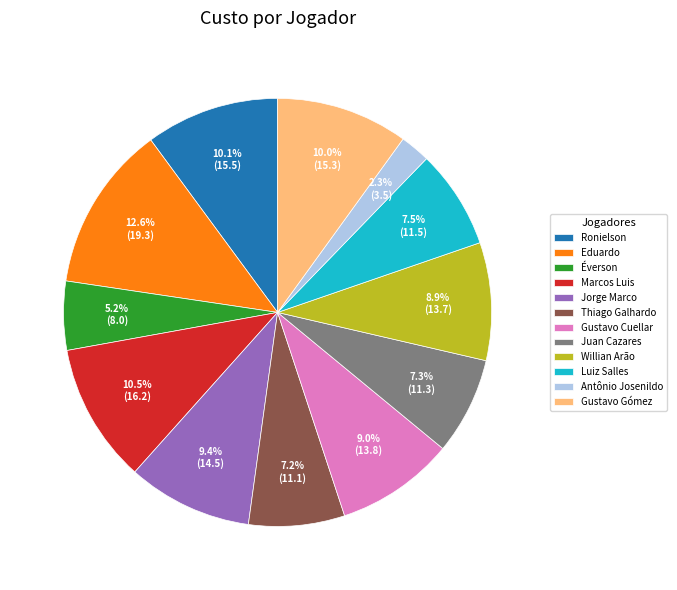

Which slice is the largest?

Eduardo